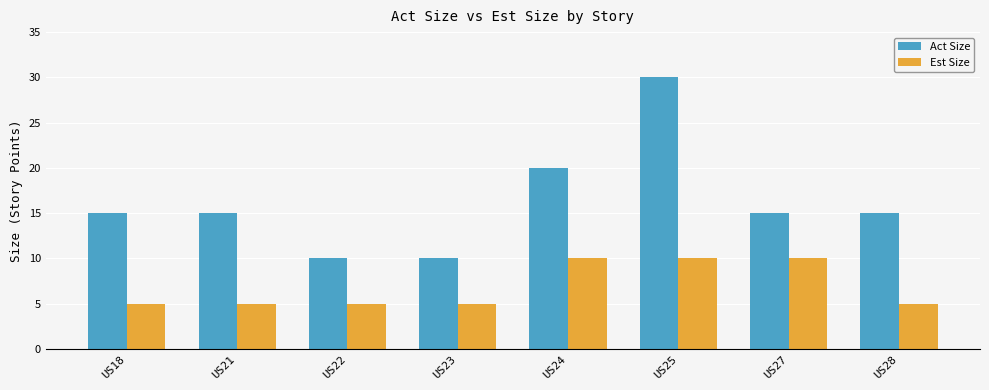

List the series in order of their overall mean, highest first.

Act Size, Est Size